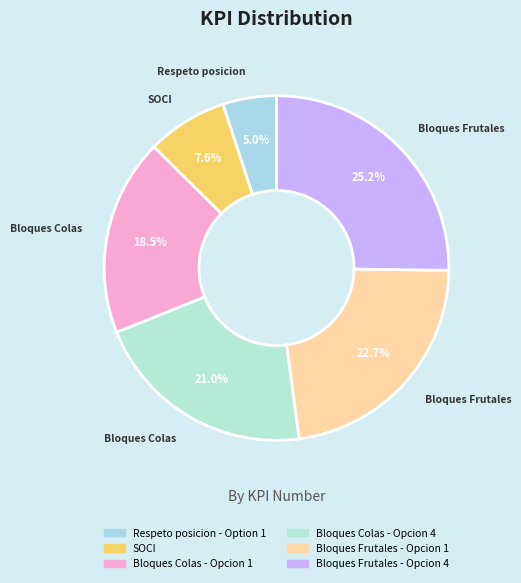

The Bloques Frutales - Opcion 1 slice represents 12% of the pie. True or false?

False